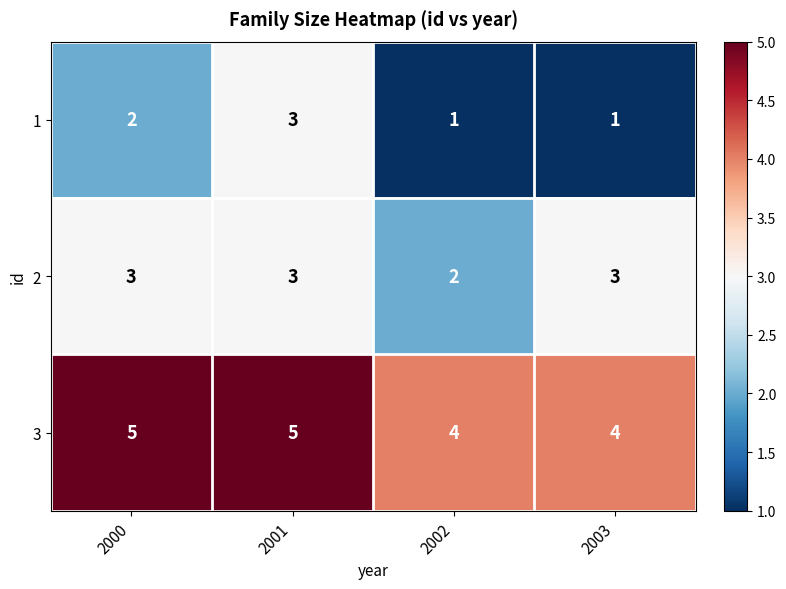

What is the approximate value of 2 at 2001?

3